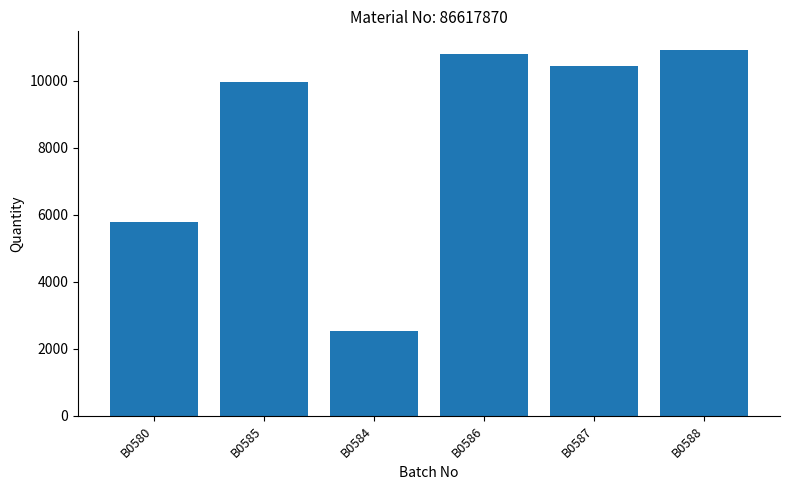

Rank the categories by value from lowest to highest.

B0584, B0580, B0585, B0587, B0586, B0588